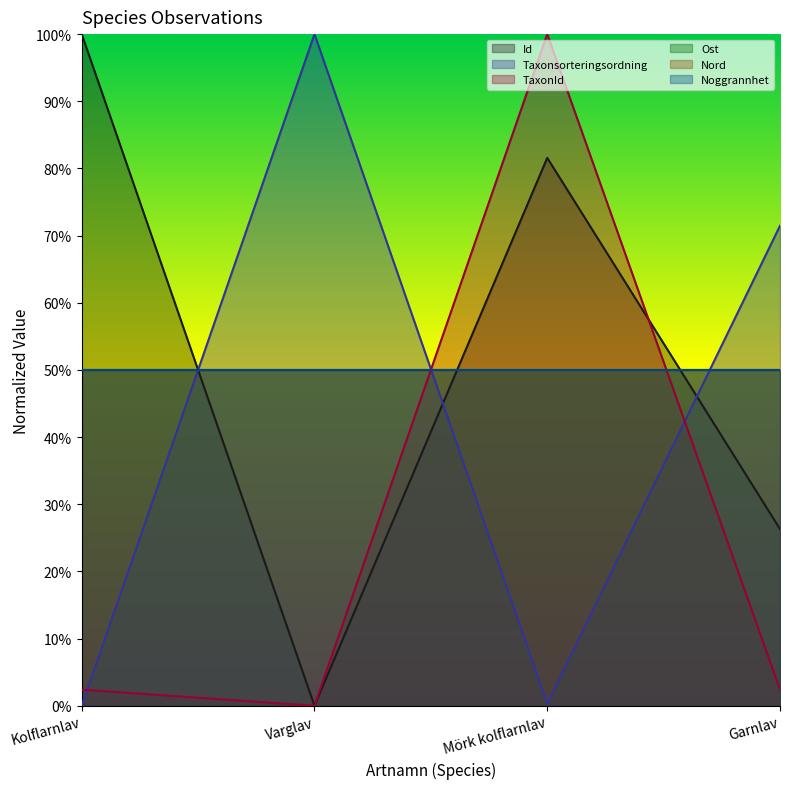

Which series has the largest range (max minus min)?

Id